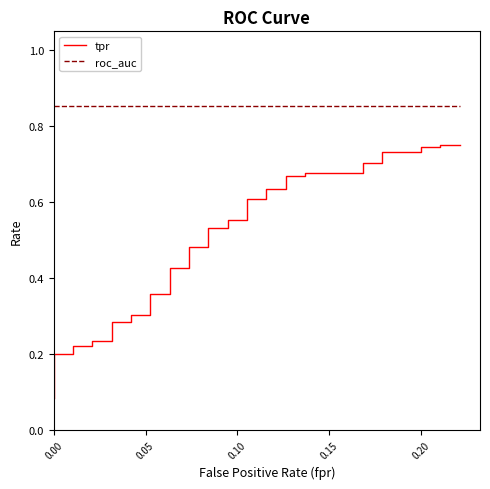

What are all the series names shown in the legend?

tpr, roc_auc